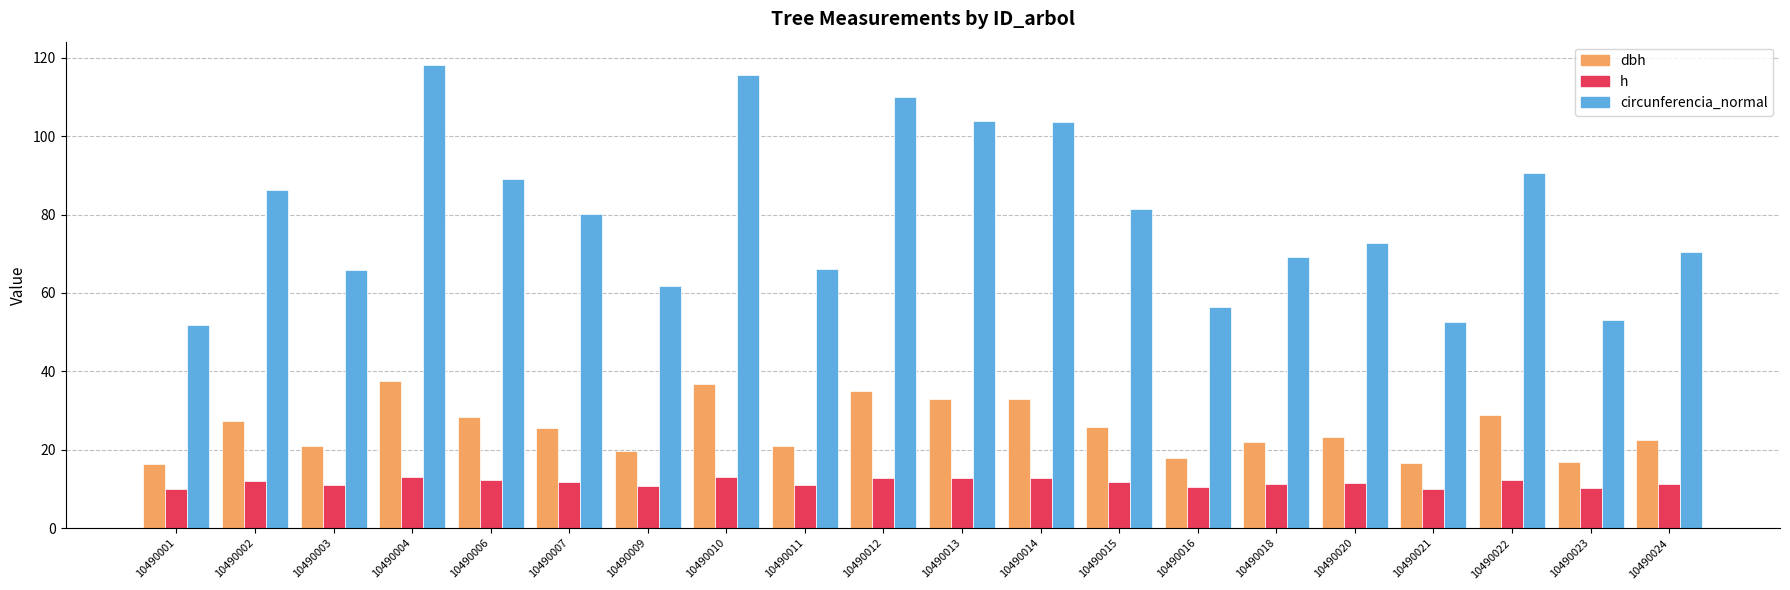

List the series in order of their peak value, lowest first.

h, dbh, circunferencia_normal